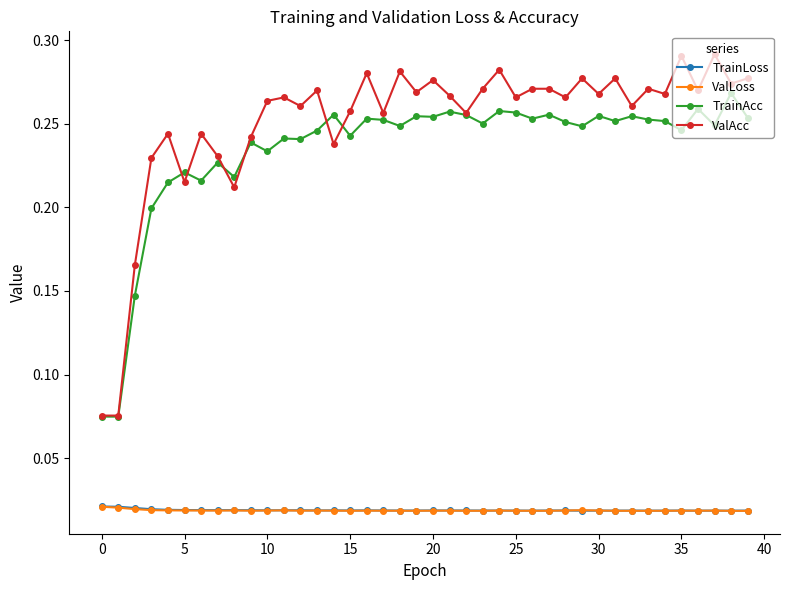

Which series has the largest range (max minus min)?

ValAcc